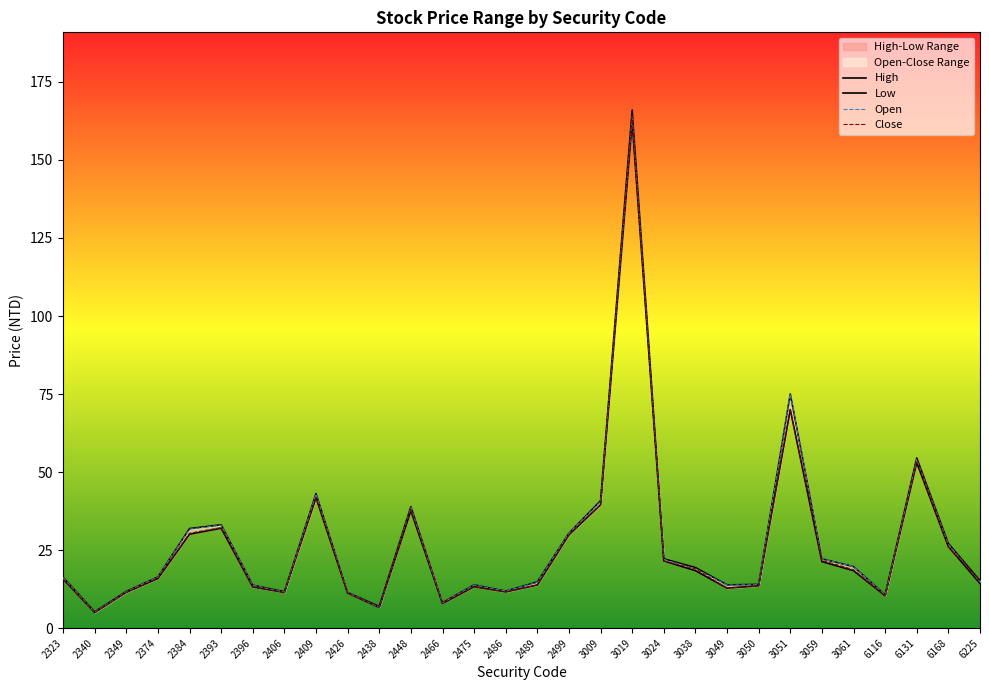

At which category does Open reach its first local valley?

2340